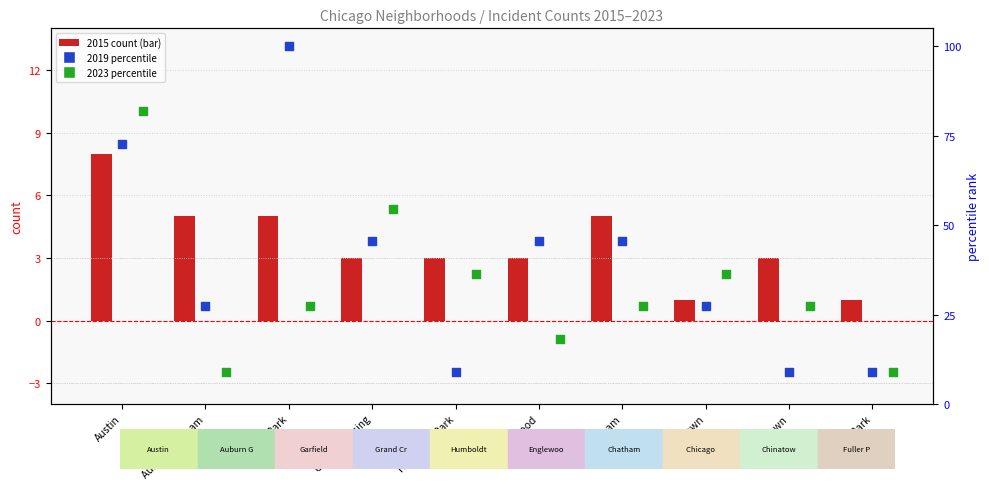

At how many categories does at least one series exceed 23?

9